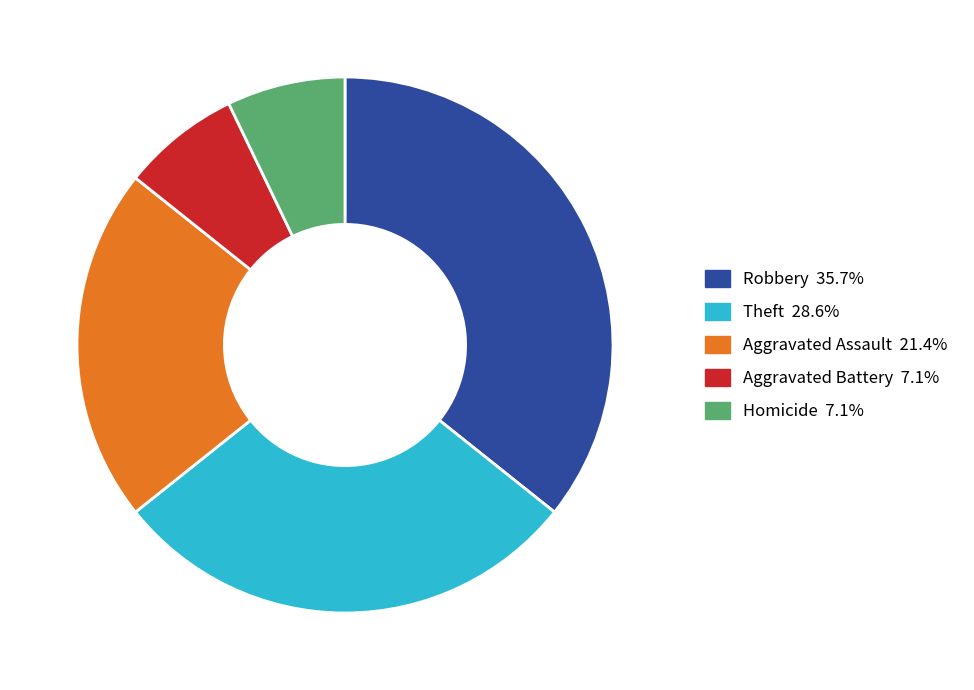

Which has a higher value, Robbery or Homicide?

Robbery